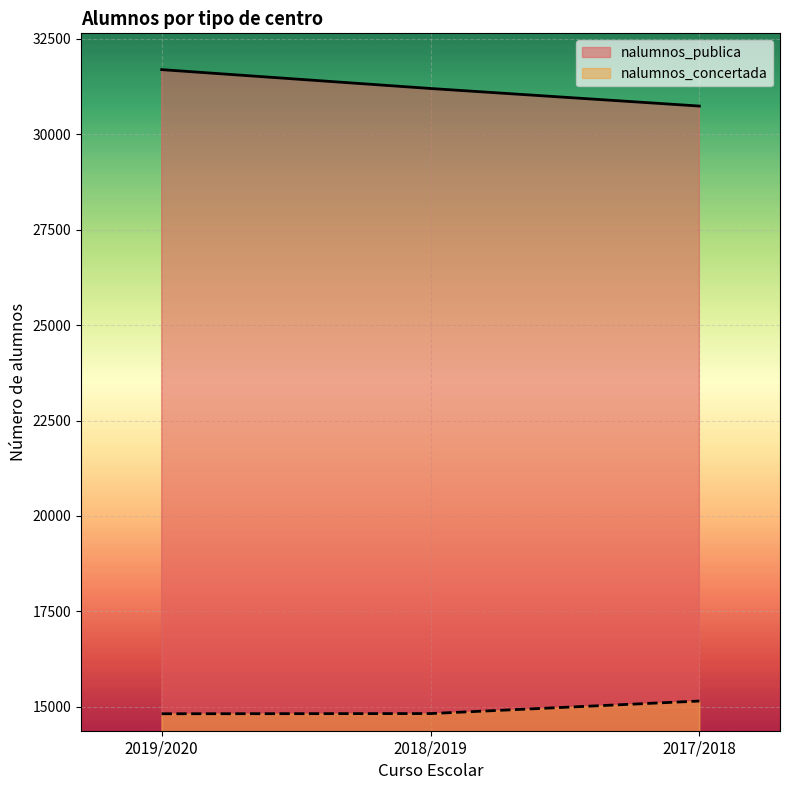

How many lines are shown in the chart?

2